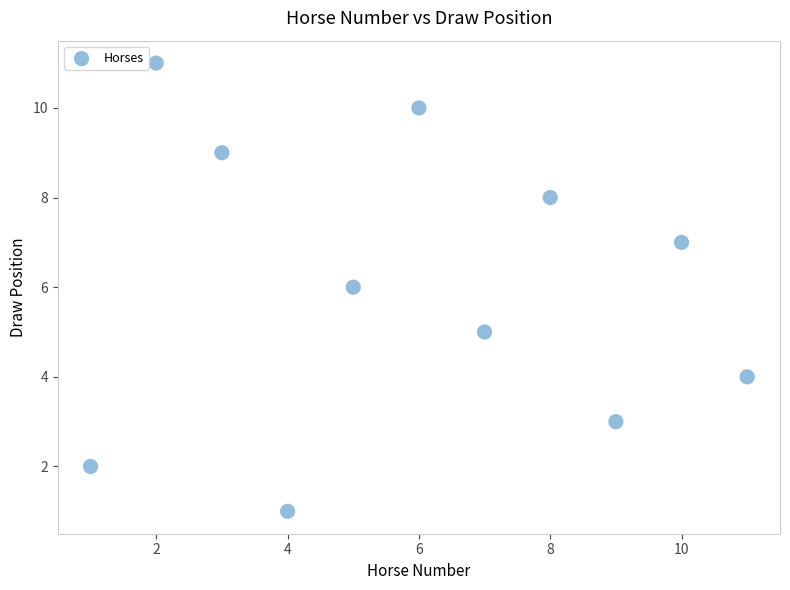

What is the range of Y values (max minus min)?

10